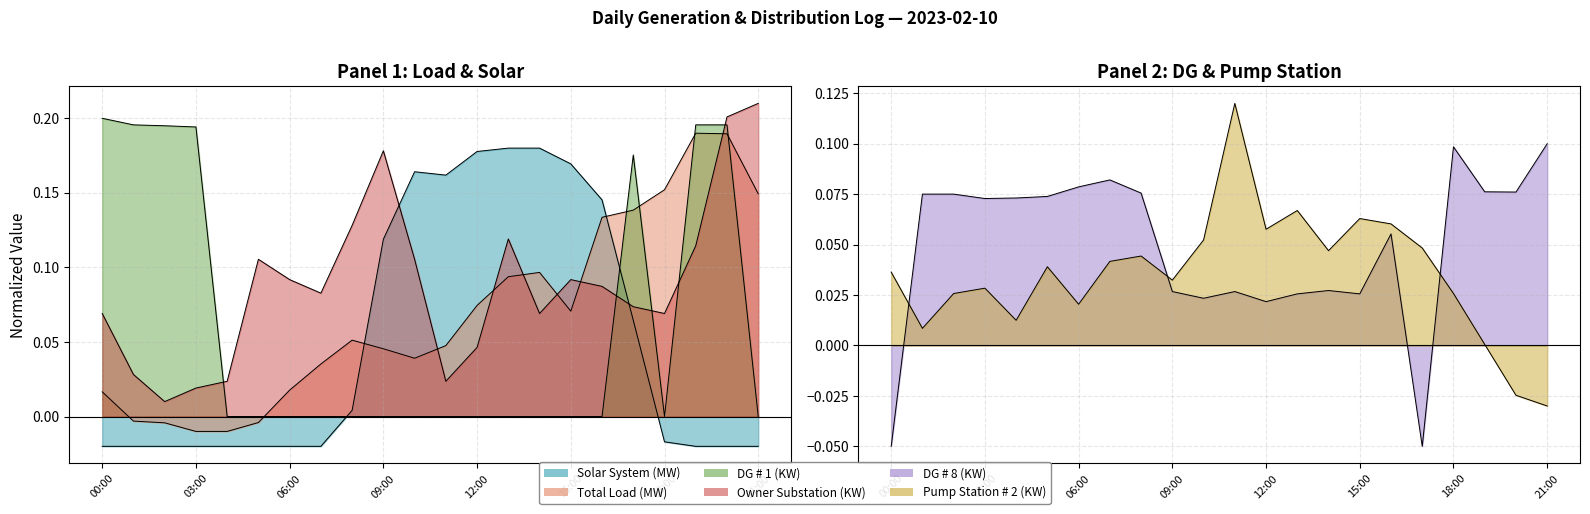

True or false: Solar System (MW) and Pump Station # 2 (KW) intersect in this chart.

True